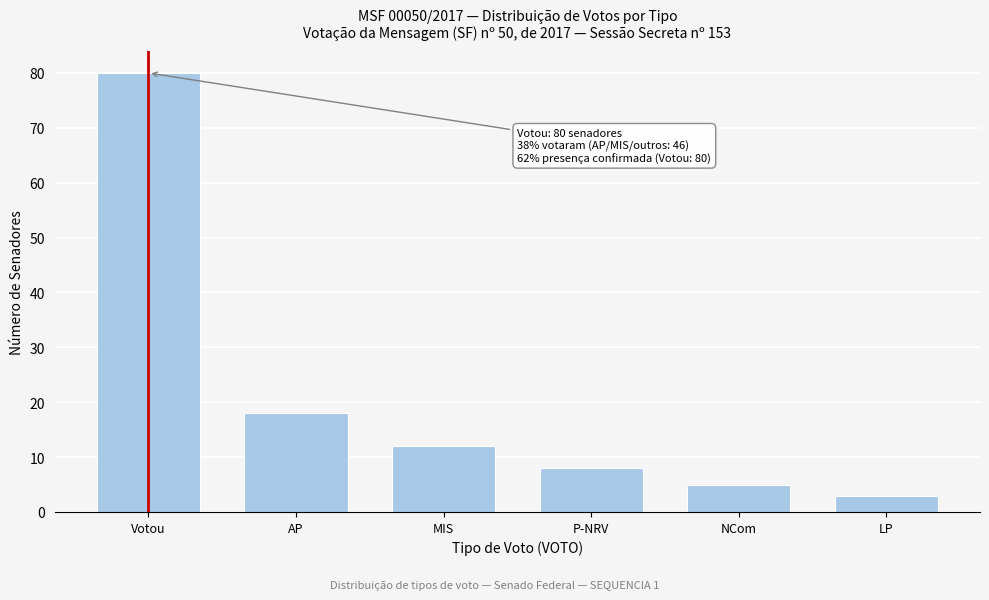

Reading left to right, transcribe all the data shown in this chart.

Votou=80	AP=18	MIS=12	P-NRV=8	NCom=5	LP=3